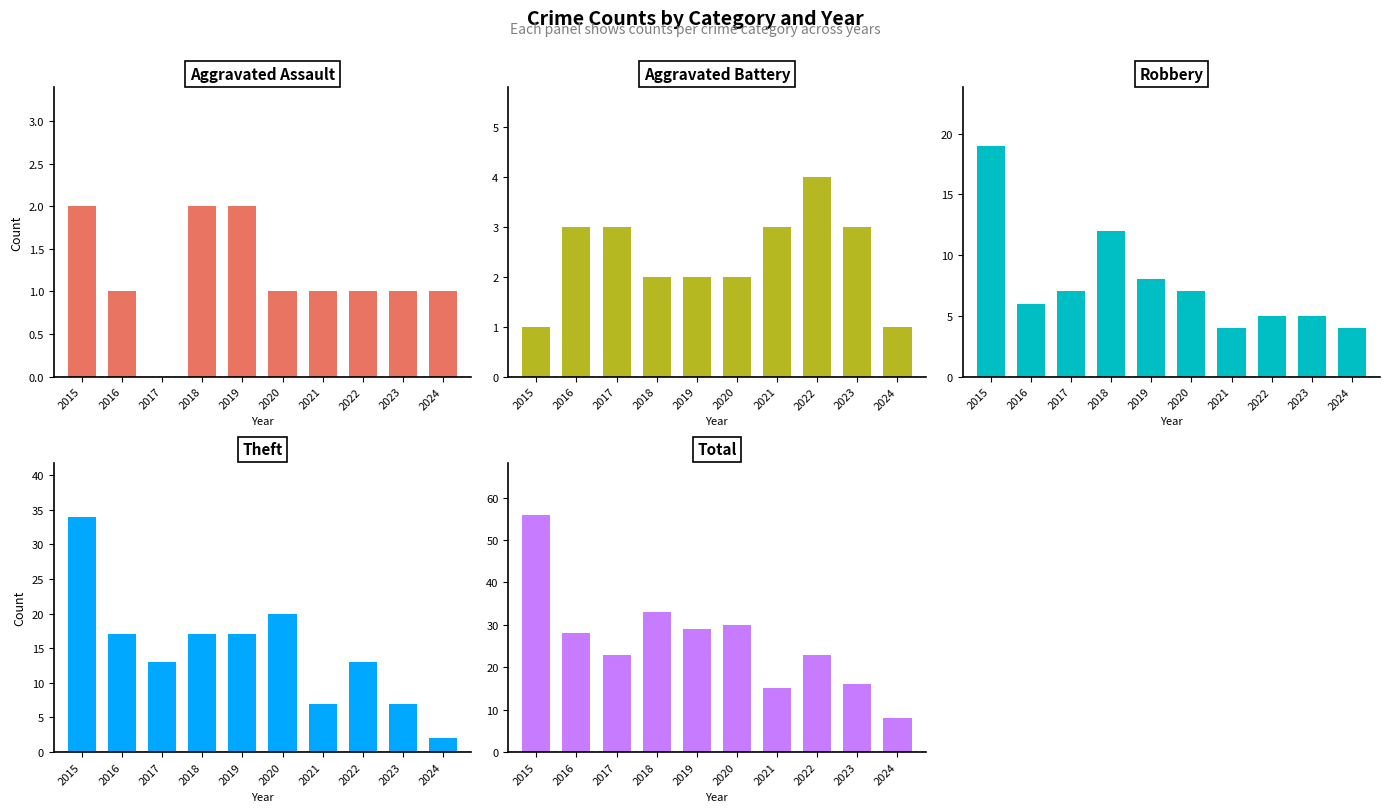

How many series are shown in this chart?

5